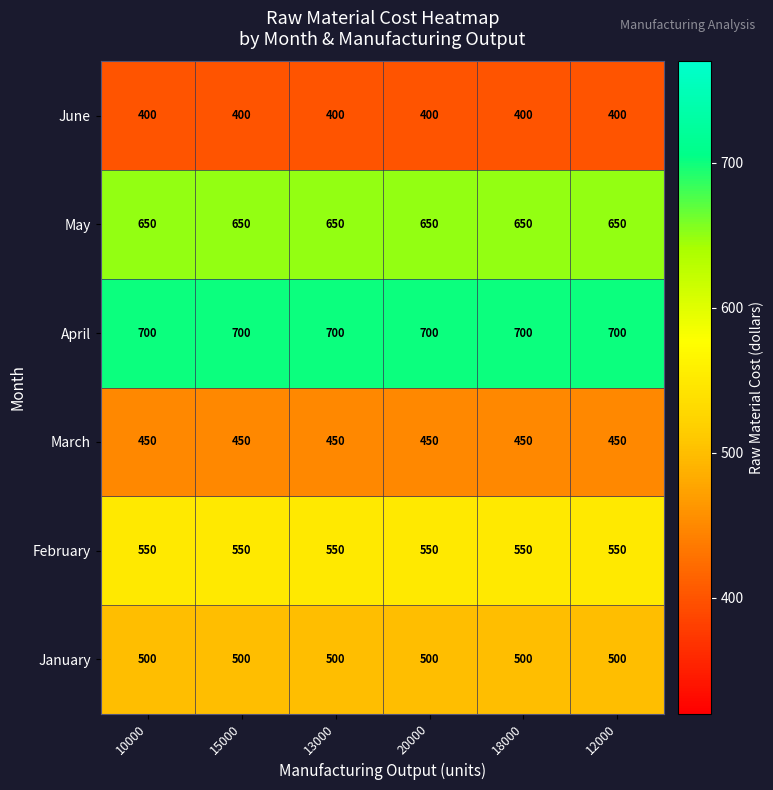

What is the approximate value of May at 20000?

650